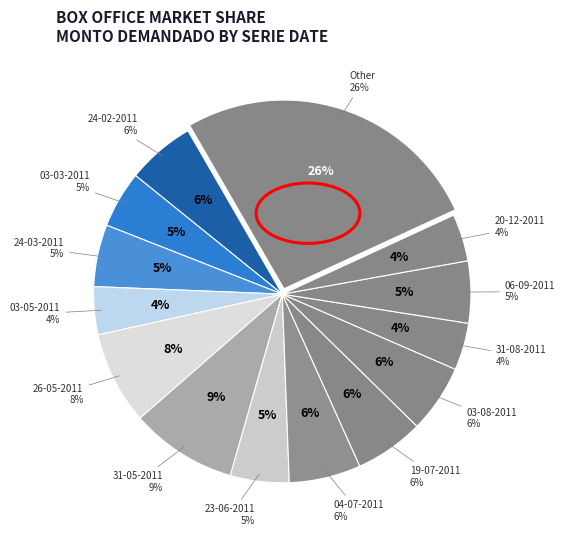

Is the sum of 03-03-2011 and 19-07-2011 greater than half?

No